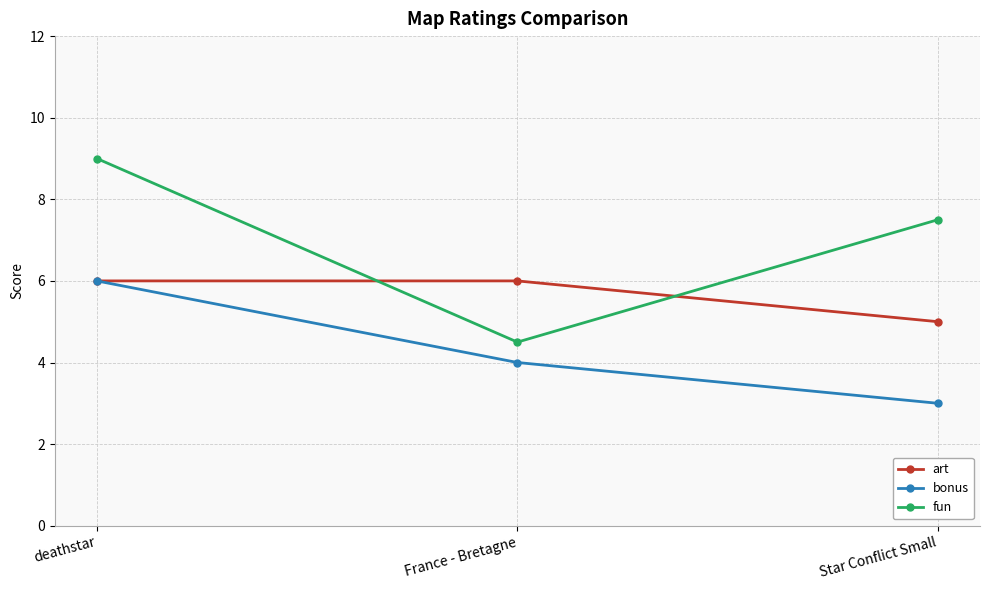

How many data points does each series have?

3